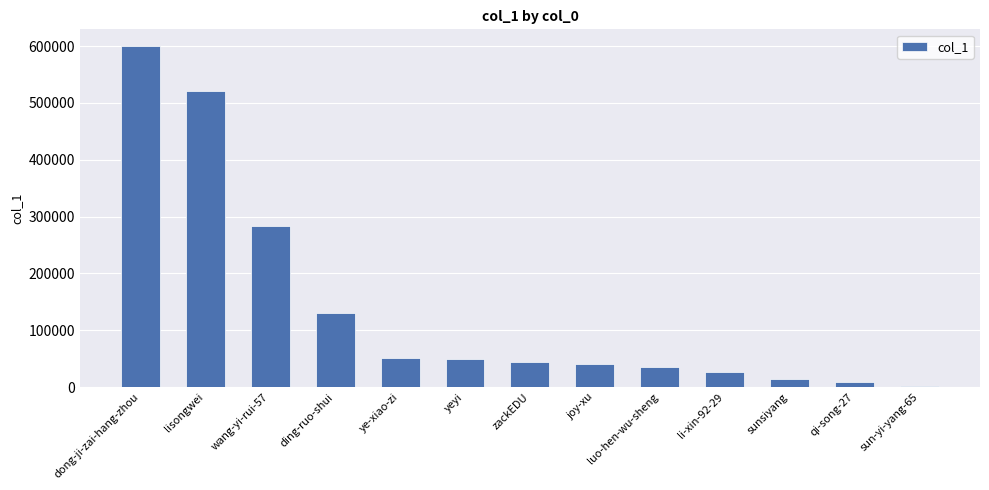

True or false: the data shows 14737 at sunsiyang.

True